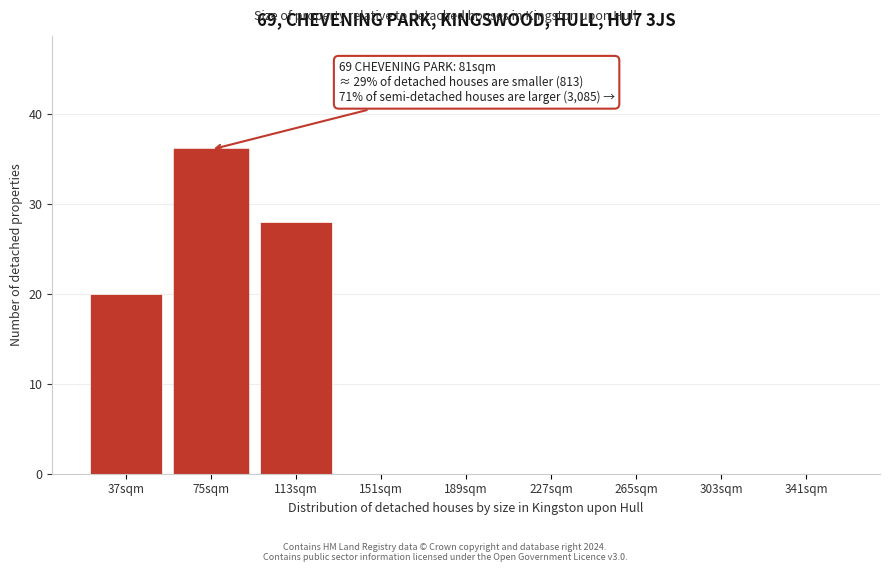

Reading right to left, extract all data points from this chart.

341sqm=0	303sqm=0	265sqm=0	227sqm=0	189sqm=0	151sqm=0	113sqm=28	75sqm=36	37sqm=20